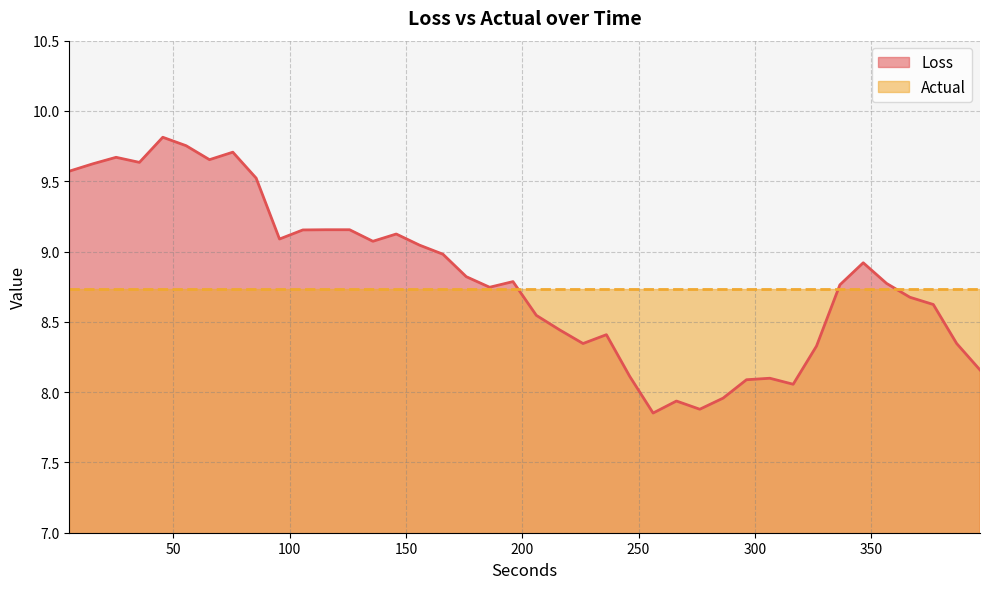

The value at 256.268 is 7.9. True or false?

True